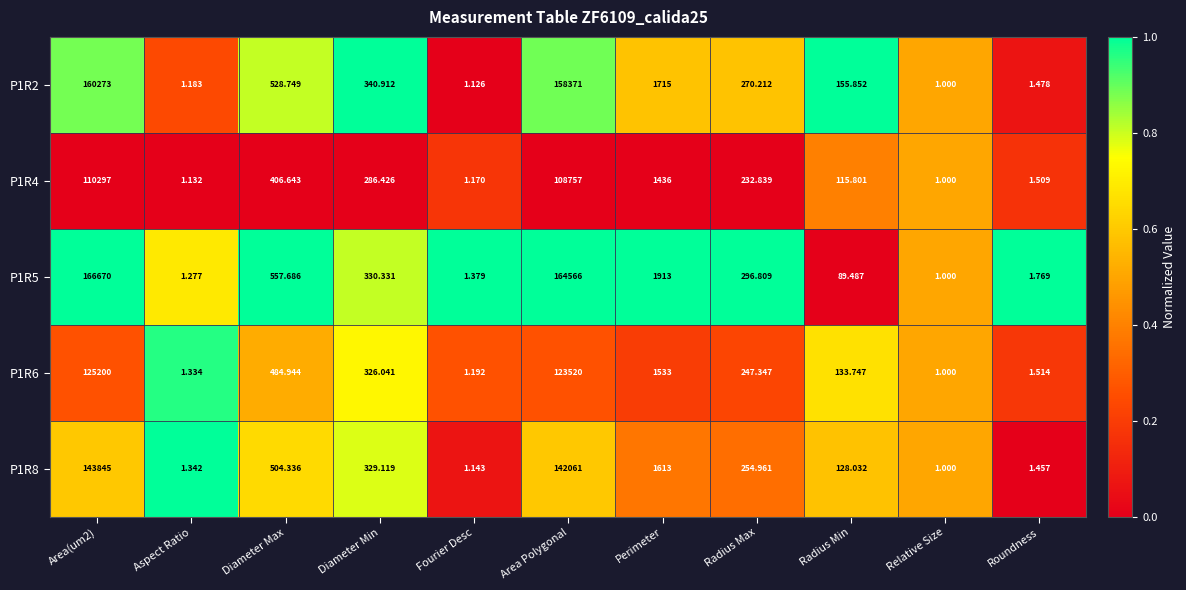

Rank the series at Fourier Desc from lowest to highest value.

P1R2, P1R8, P1R4, P1R6, P1R5